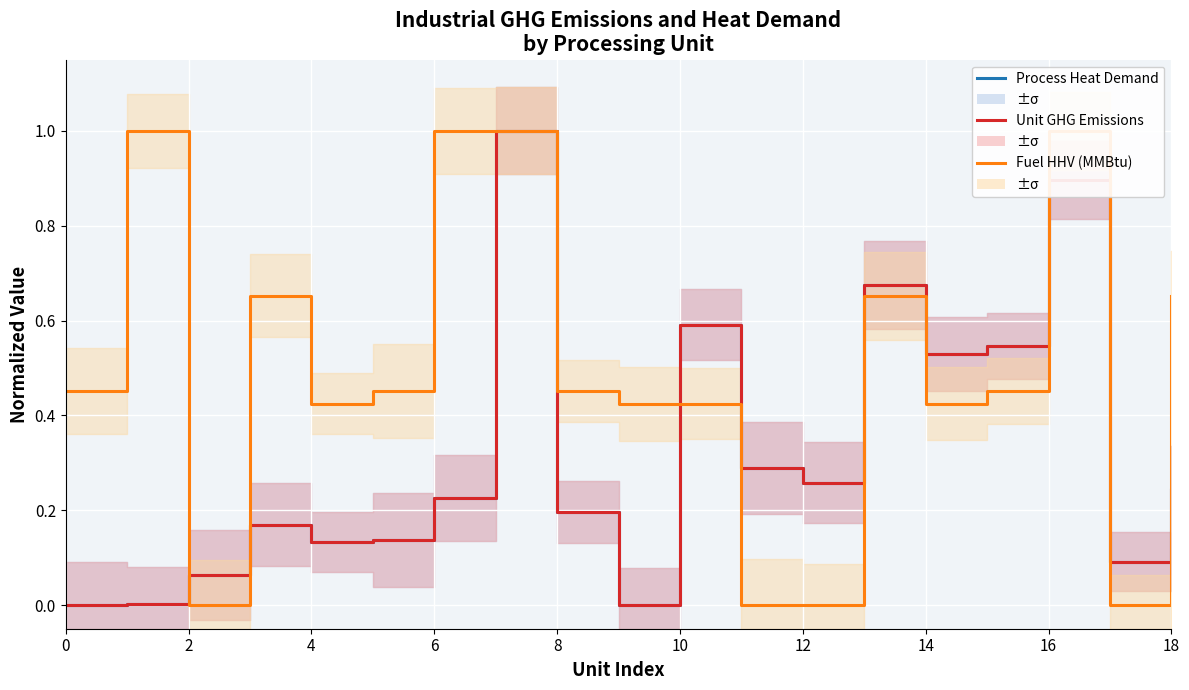

What is the sum of the Process Heat Demand values at 12 and 15?

0.8